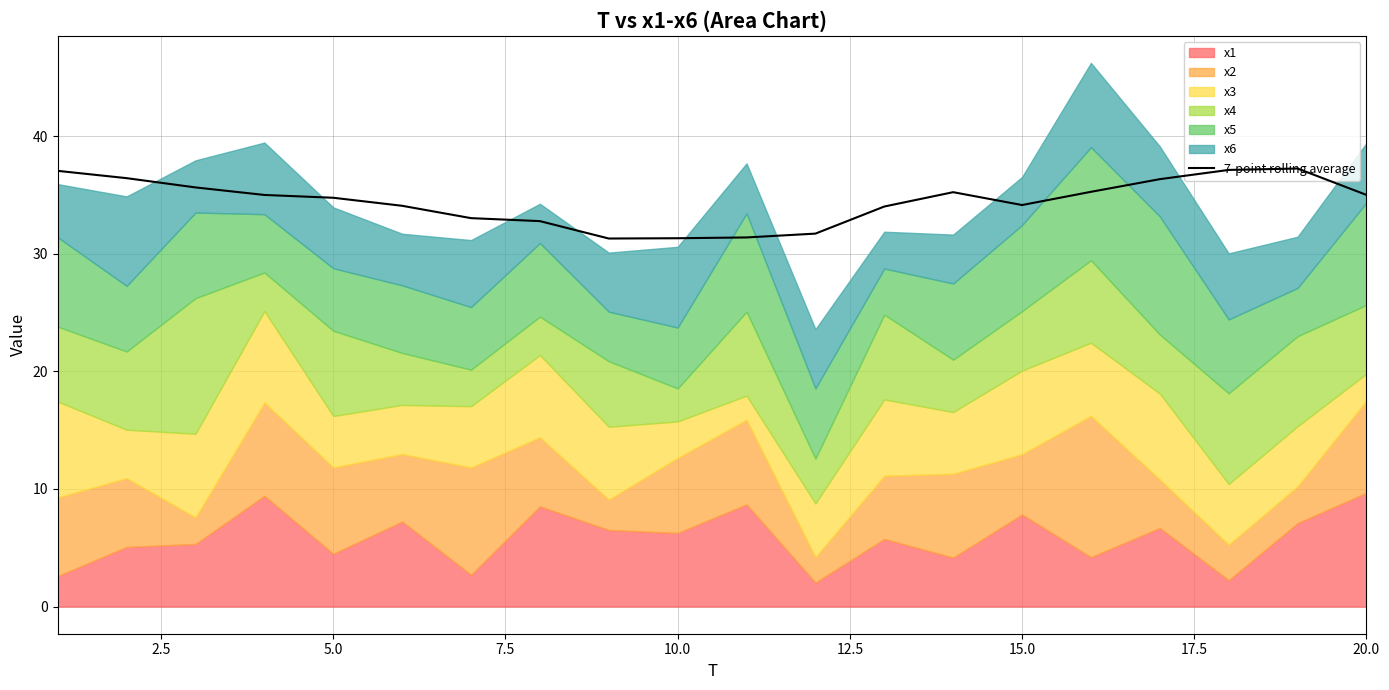

The value of 7-point rolling average at 5.0 is 34.8. True or false?

True